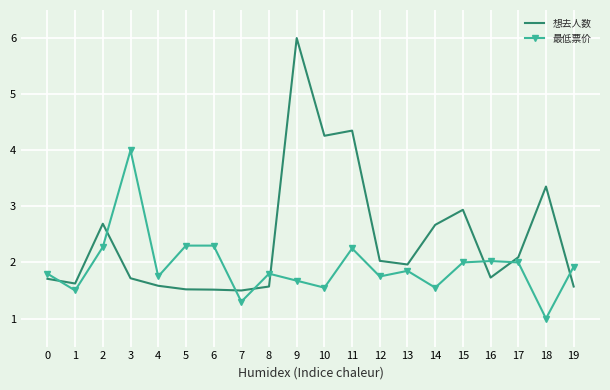

List the series in order of their overall mean, lowest first.

最低票价, 想去人数